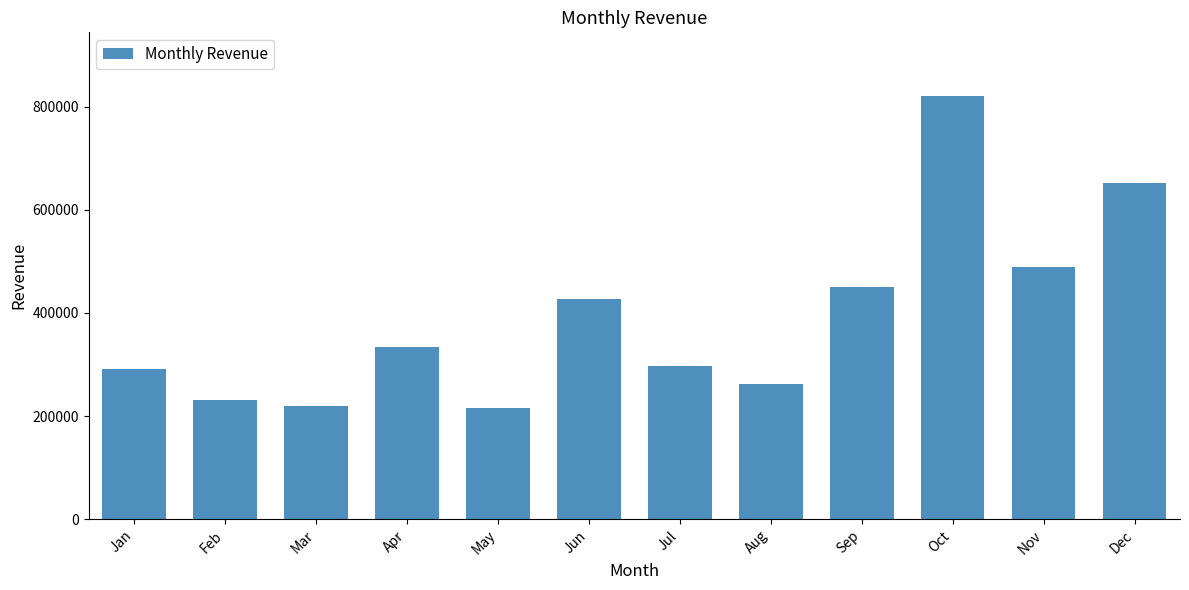

Is it true that the value at Dec is 651577.0?

True